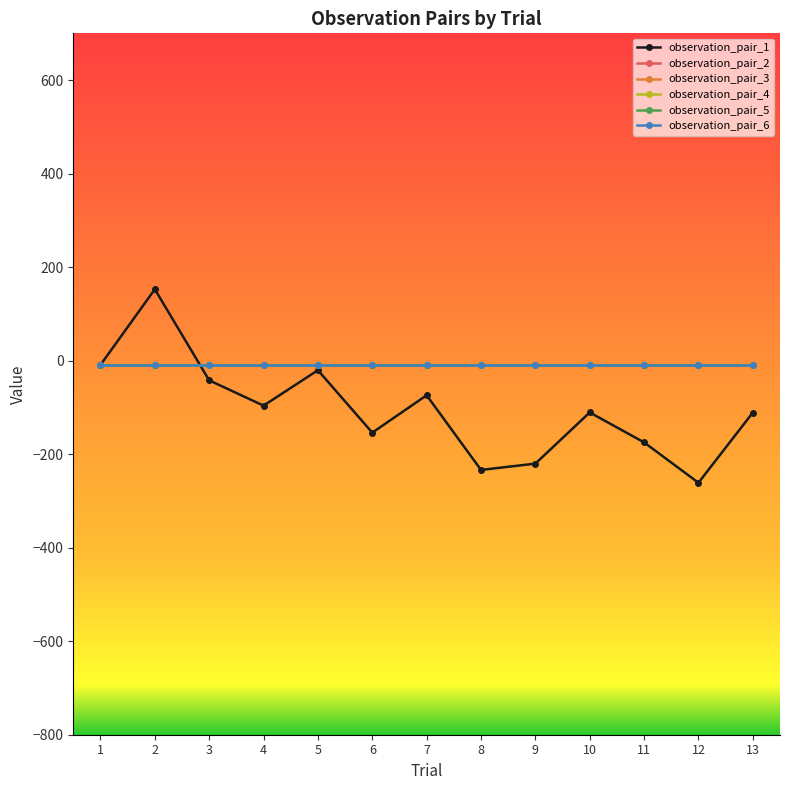

Reading left to right, transcribe all the data shown in this chart.

observation_pair_1: -9.2	152.7	-42.1	-96.2	-20.4	-154.0	-74.1	-233.7	-220.3	-110.8	-174.8	-261.1	-111.1
observation_pair_2: -8.5	-8.5	-8.5	-8.5	-8.5	-8.5	-8.5	-8.5	-8.5	-8.5	-8.5	-8.5	-8.5
observation_pair_3: -8.5	-8.5	-8.5	-8.5	-8.5	-8.5	-8.5	-8.5	-8.5	-8.5	-8.5	-8.5	-8.5
observation_pair_4: -8.5	-8.5	-8.5	-8.5	-8.5	-8.5	-8.5	-8.5	-8.5	-8.5	-8.5	-8.5	-8.5
observation_pair_5: -8.5	-8.5	-8.5	-8.5	-8.5	-8.5	-8.5	-8.5	-8.5	-8.5	-8.5	-8.5	-8.5
observation_pair_6: -8.5	-8.5	-8.5	-8.5	-8.5	-8.5	-8.5	-8.5	-8.5	-8.5	-8.5	-8.5	-8.5